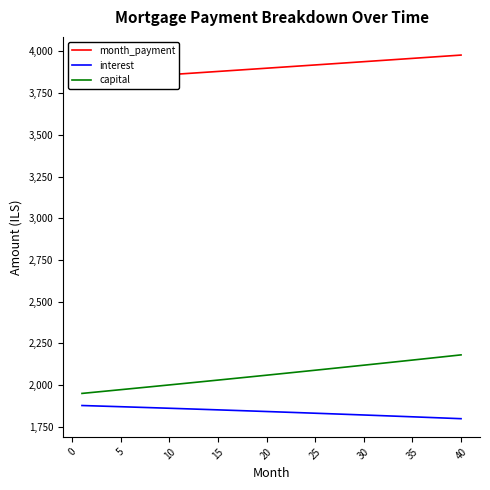

What is the highest value of the interest series?

1876.9